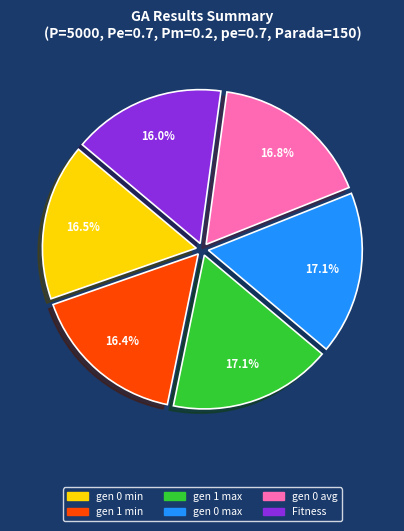

What is the ratio of the value at gen 1 min to the value at gen 0 max?

1.0